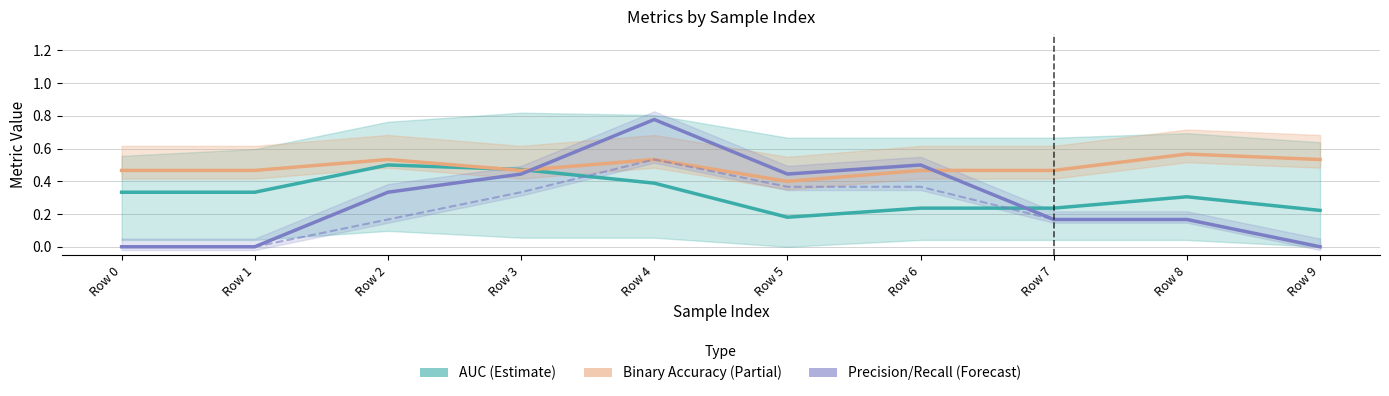

How many values in Precision (Forecast) are above zero?

8